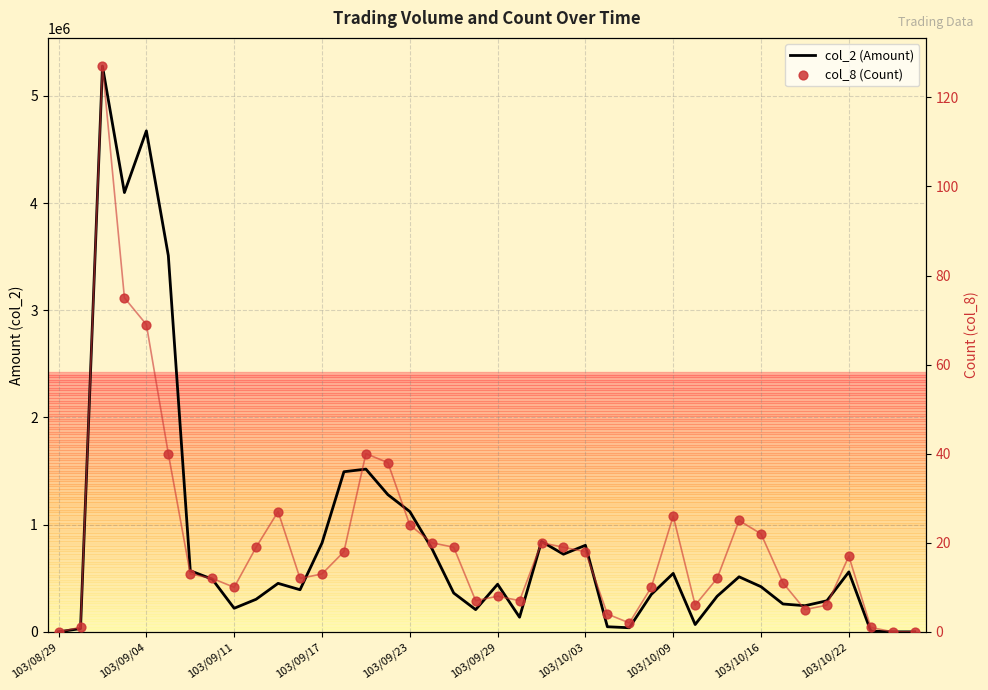

Which series has the widest spread of Y values?

col_2 (Amount)